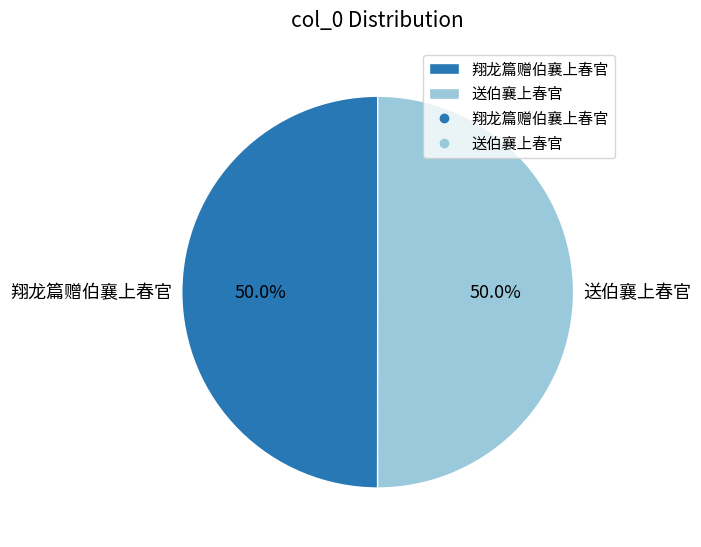

Combined, what portion of the pie is 送伯襄上春官 and 翔龙篇赠伯襄上春官?

100.0%